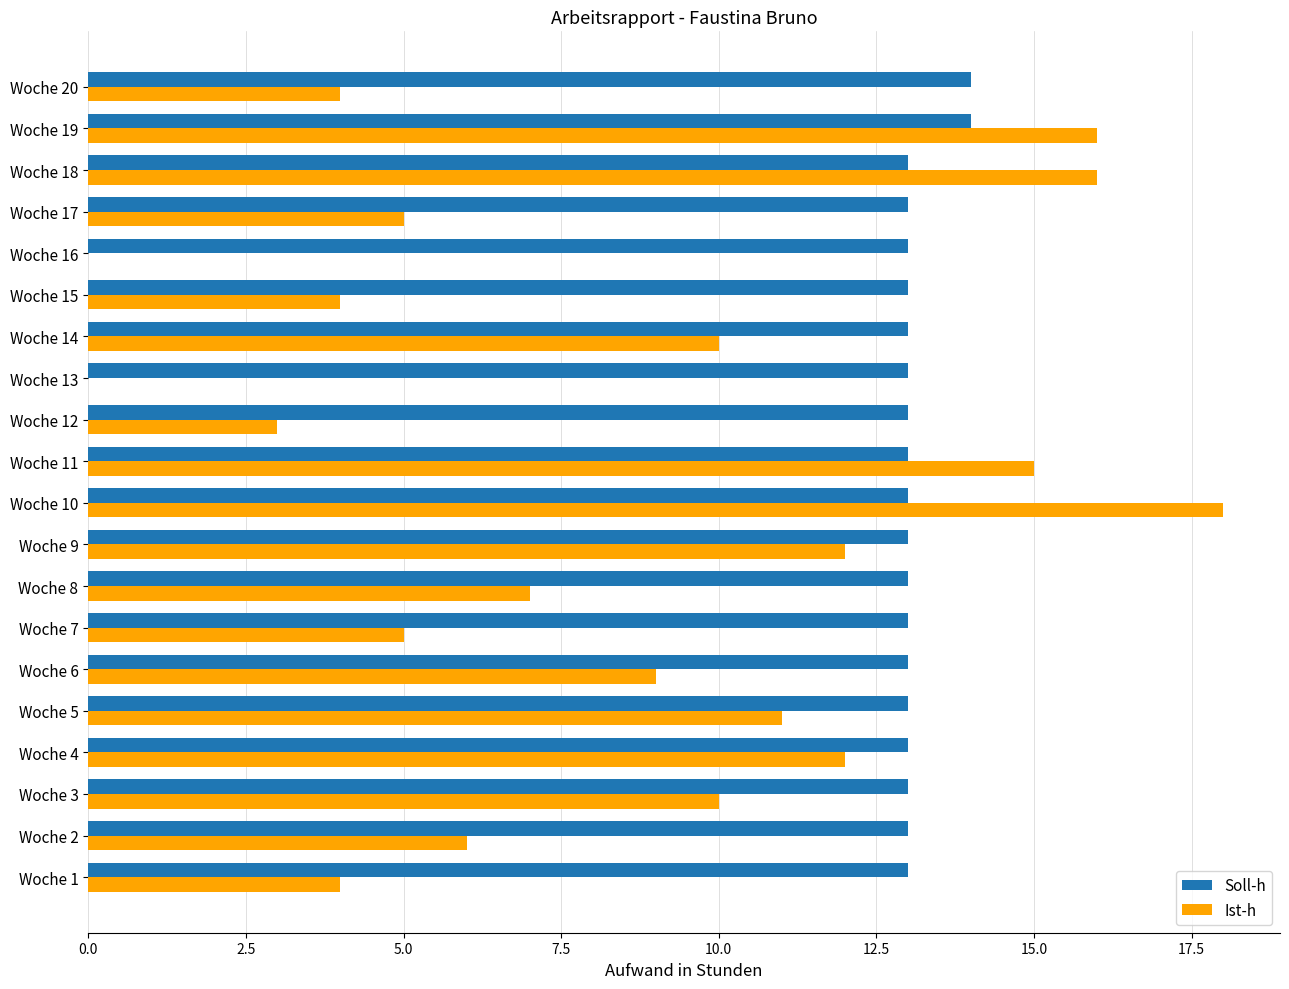

What is the highest value of the Soll-h series?

14